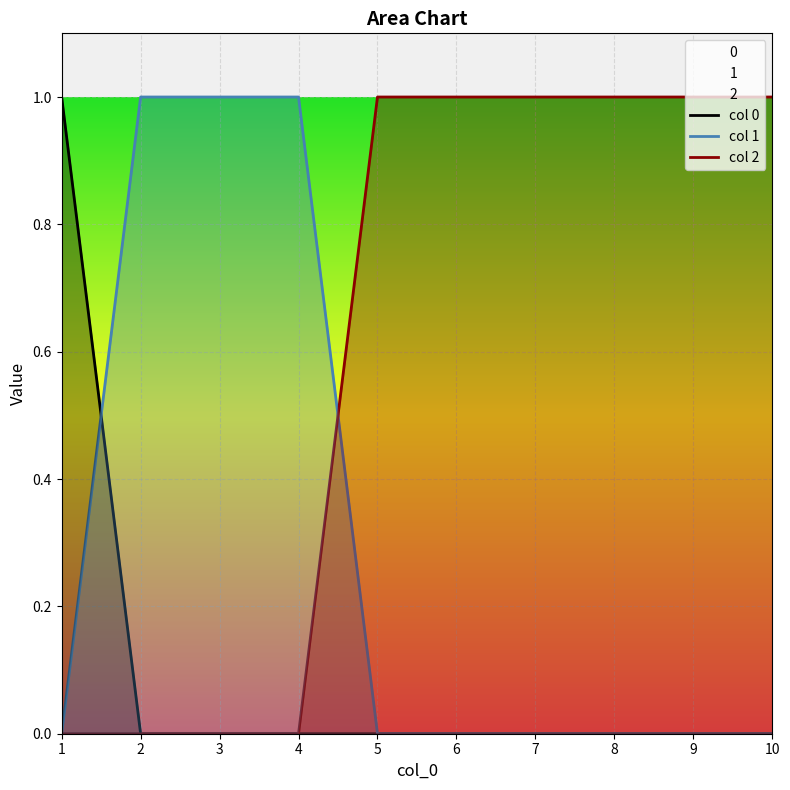

True or false: col 0 has more than 1 interior local peaks.

False